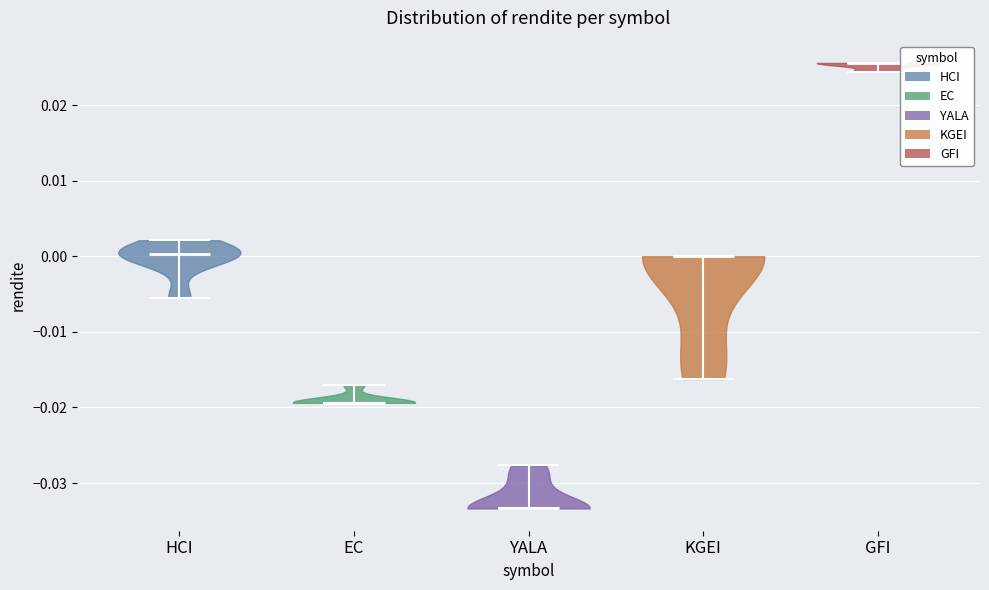

What is the lowest point the violin for GFI reaches on the y-axis? The values are not printed on the chart, so give them approximately, as read against the axis.

0.024